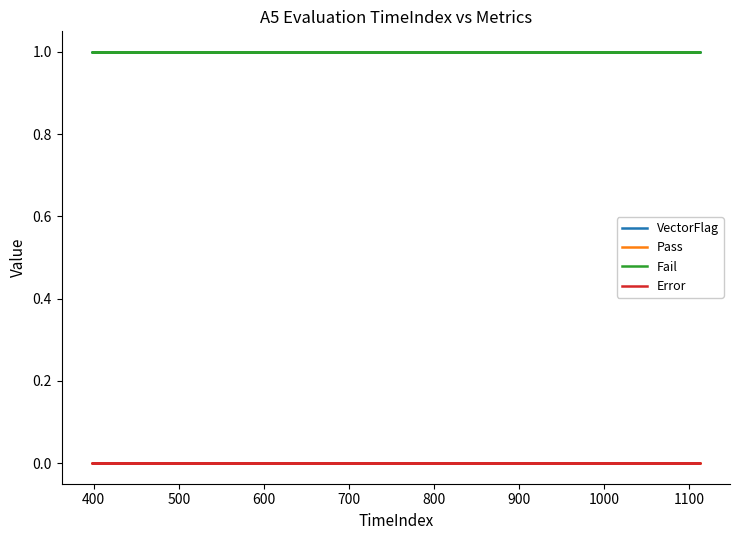

Between 1000 and 1100, which is larger?

1000